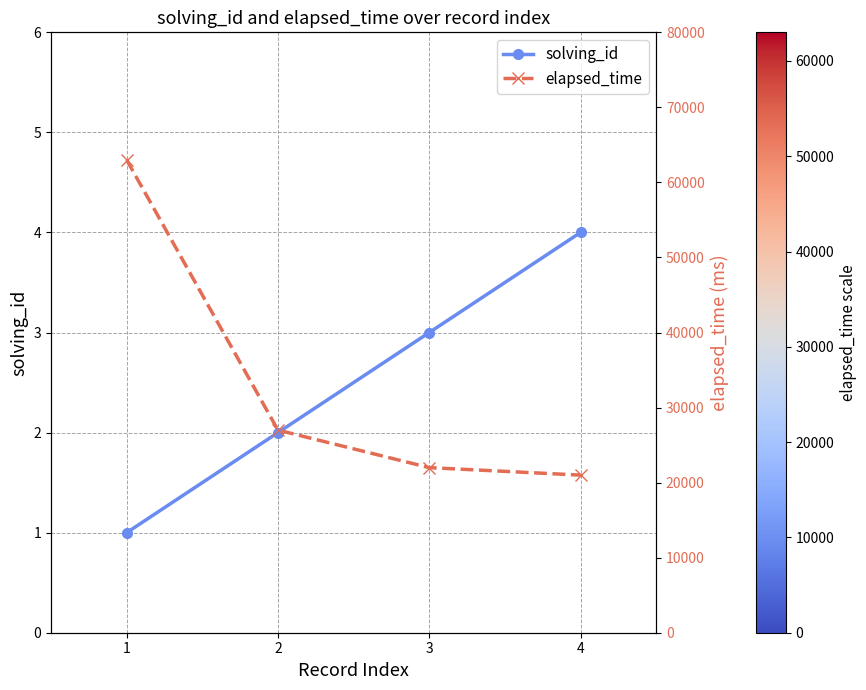

Which has a higher value, 1 or 4?

4